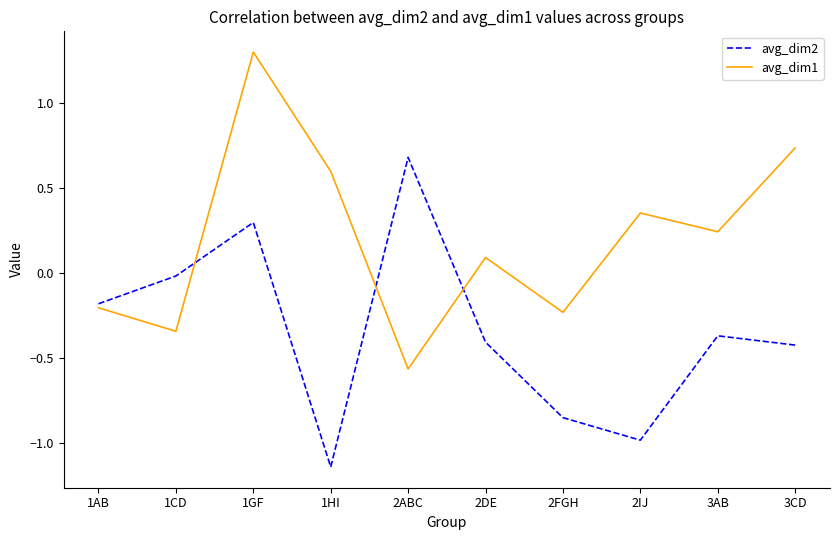

What is the difference between the avg_dim1 values at 2IJ and 1GF?

0.9